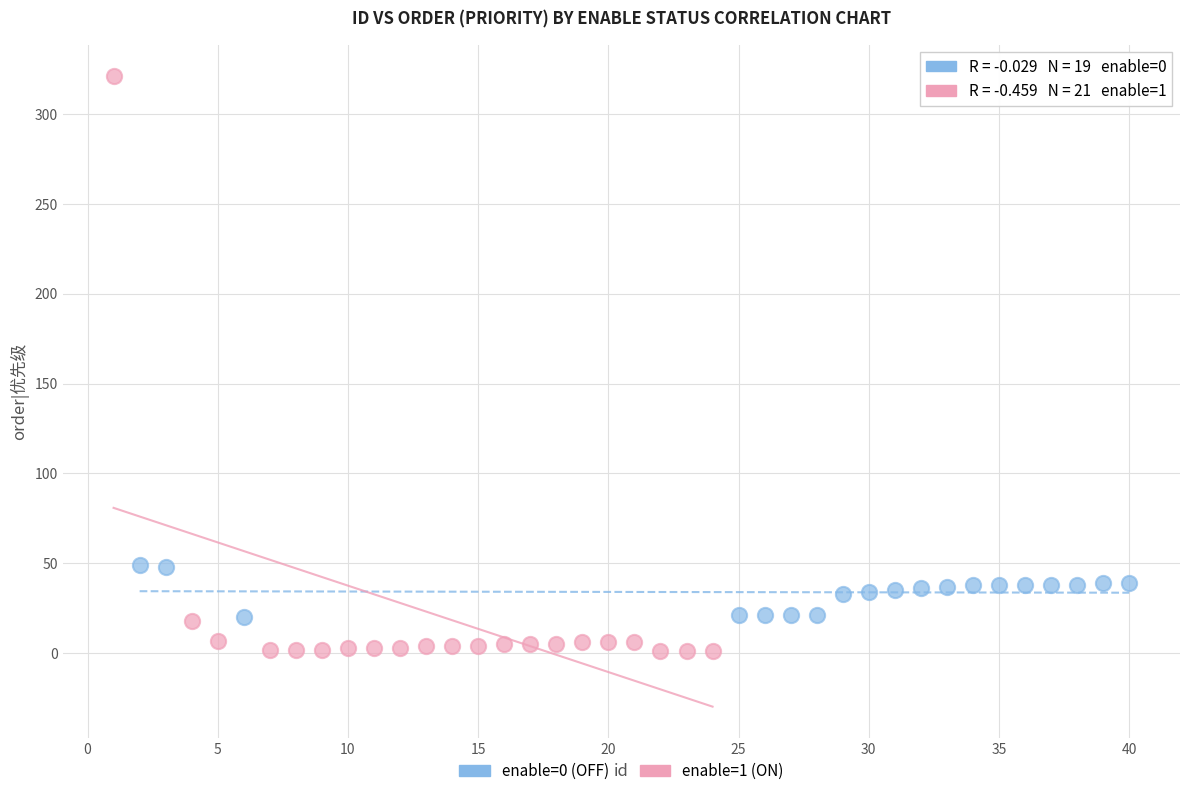

Which series has the widest spread of Y values?

enable=1 (ON)